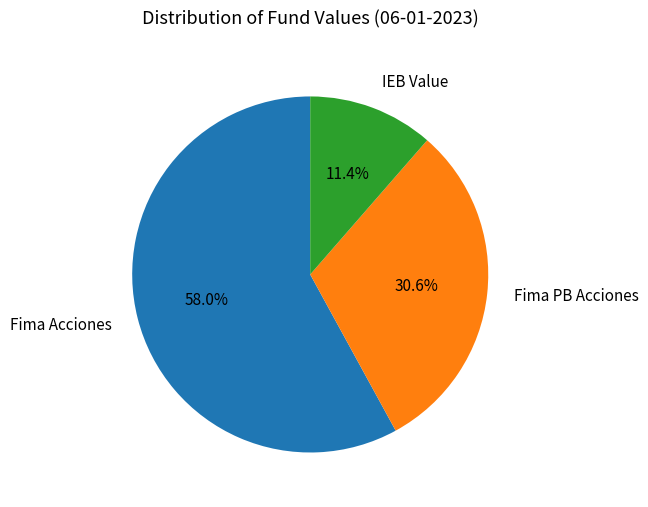

To the nearest percent, what is the average slice percentage?

33%